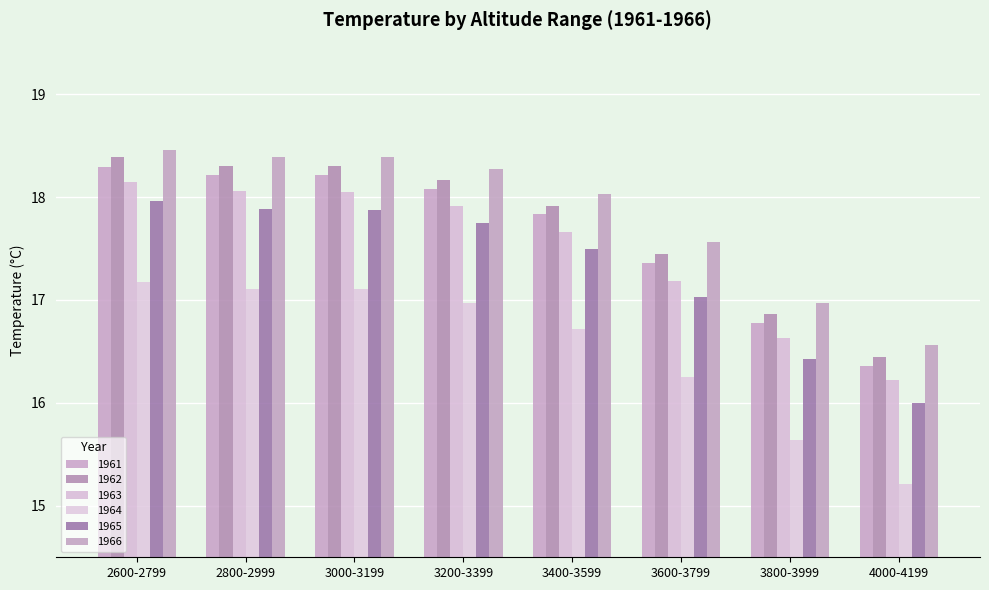

Reading left to right, extract all data points from this chart.

1961: 2600-2799=18.3	2800-2999=18.2	3000-3199=18.2	3200-3399=18.1	3400-3599=17.8	3600-3799=17.4	3800-3999=16.8	4000-4199=16.4
1962: 2600-2799=18.4	2800-2999=18.3	3000-3199=18.3	3200-3399=18.2	3400-3599=17.9	3600-3799=17.4	3800-3999=16.9	4000-4199=16.4
1963: 2600-2799=18.1	2800-2999=18.1	3000-3199=18.1	3200-3399=17.9	3400-3599=17.7	3600-3799=17.2	3800-3999=16.6	4000-4199=16.2
1964: 2600-2799=17.2	2800-2999=17.1	3000-3199=17.1	3200-3399=17.0	3400-3599=16.7	3600-3799=16.2	3800-3999=15.6	4000-4199=15.2
1965: 2600-2799=18.0	2800-2999=17.9	3000-3199=17.9	3200-3399=17.7	3400-3599=17.5	3600-3799=17.0	3800-3999=16.4	4000-4199=16.0
1966: 2600-2799=18.5	2800-2999=18.4	3000-3199=18.4	3200-3399=18.3	3400-3599=18.0	3600-3799=17.6	3800-3999=17.0	4000-4199=16.6